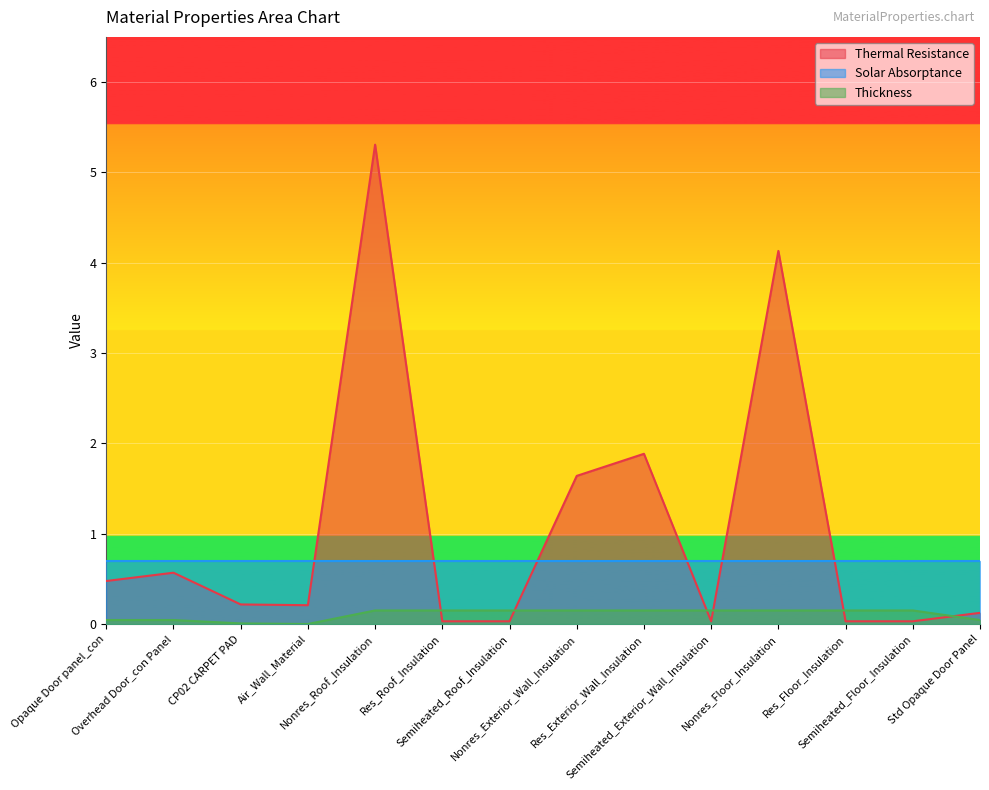

Where is the first local maximum for Thermal Resistance?

Overhead Door_con Panel